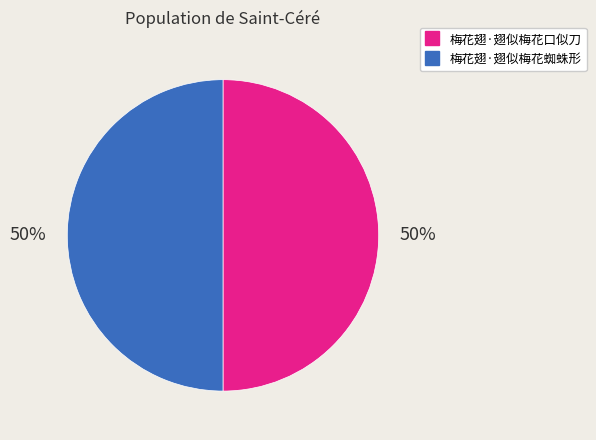

Is it true that 梅花翅·翅似梅花蜘蛛形 is 50% of the pie?

True